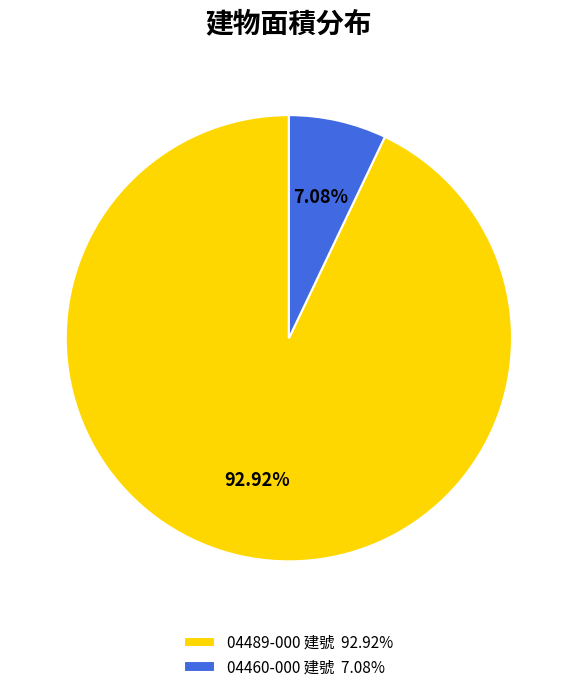

Combined, do 04460-000 建號 7.08% and 04489-000 建號 92.92% account for over 50%?

Yes